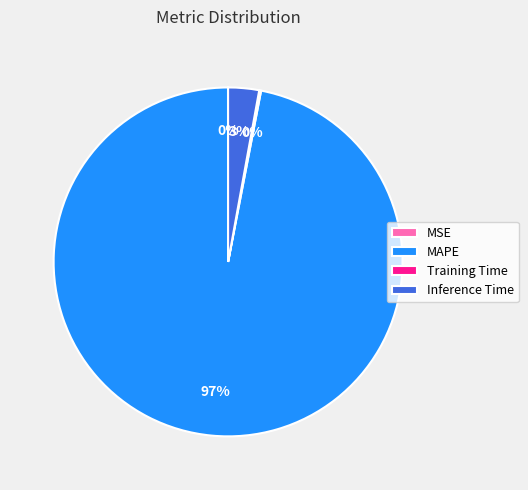

Which slice is the largest?

MAPE